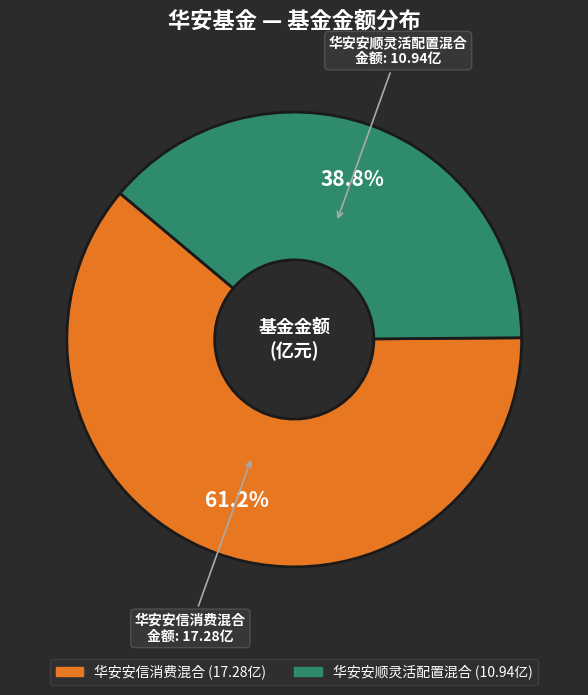

Is there any slice that represents more than half of the pie?

Yes